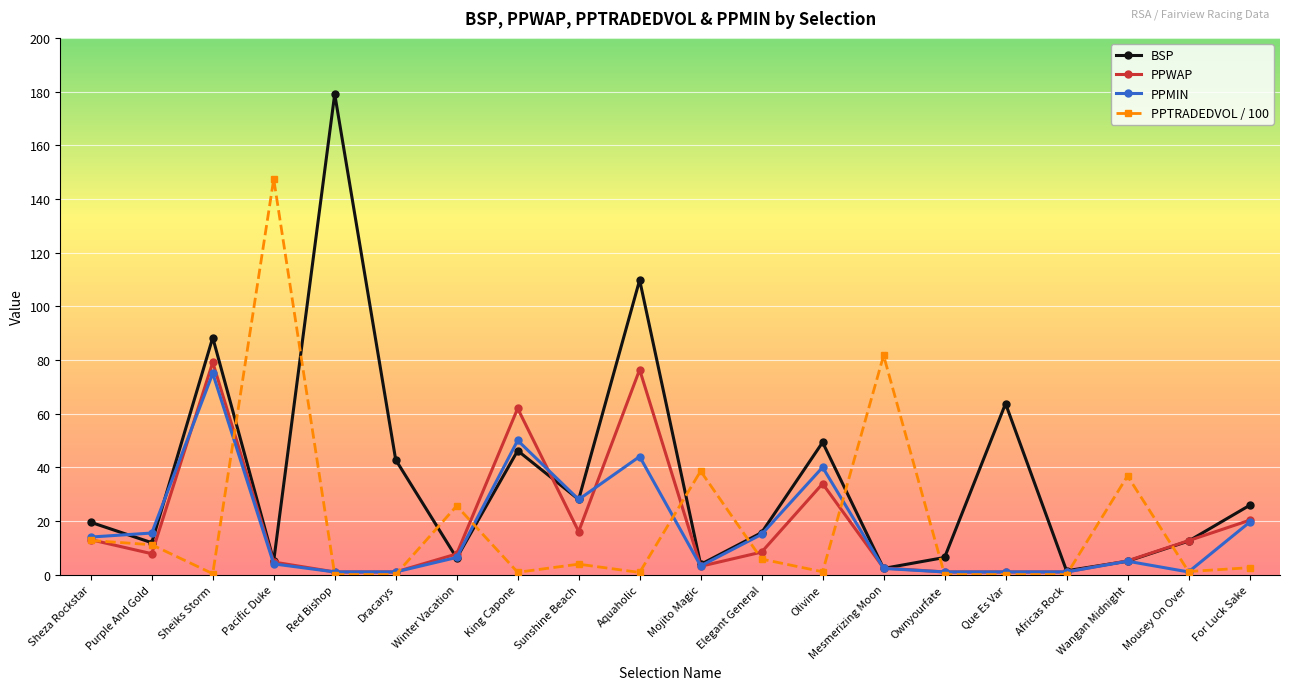

The value of BSP at Elegant General is 15.6. True or false?

True